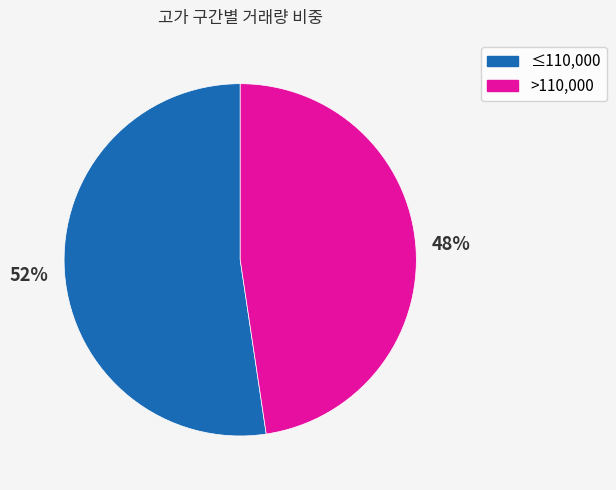

True or false: ≤110,000 accounts for 52% of the total.

True